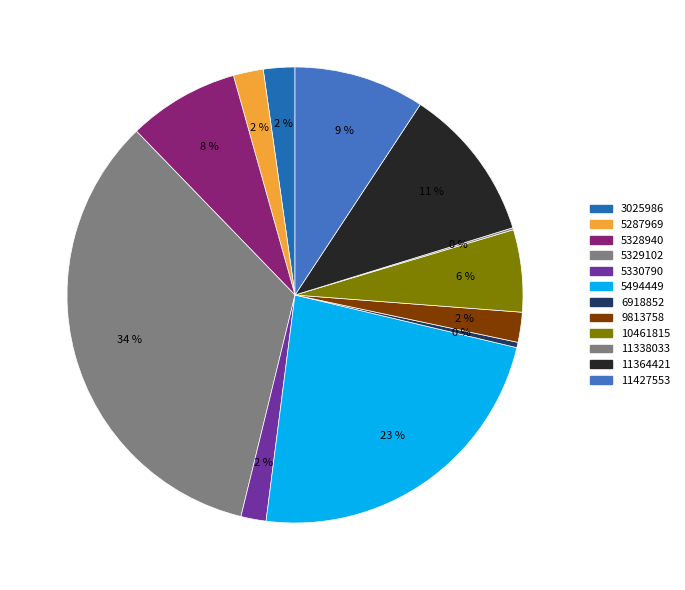

What is the change in value from 5287969 to 5494449?

+6180